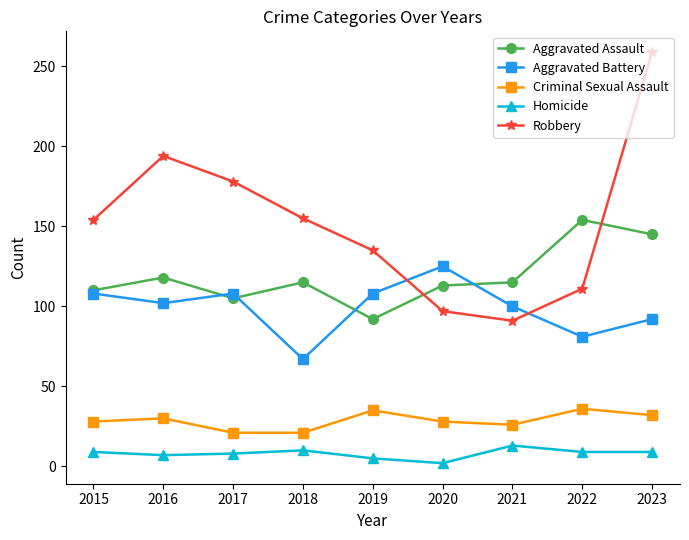

Which series changed the most between 2016 and 2021?

Robbery